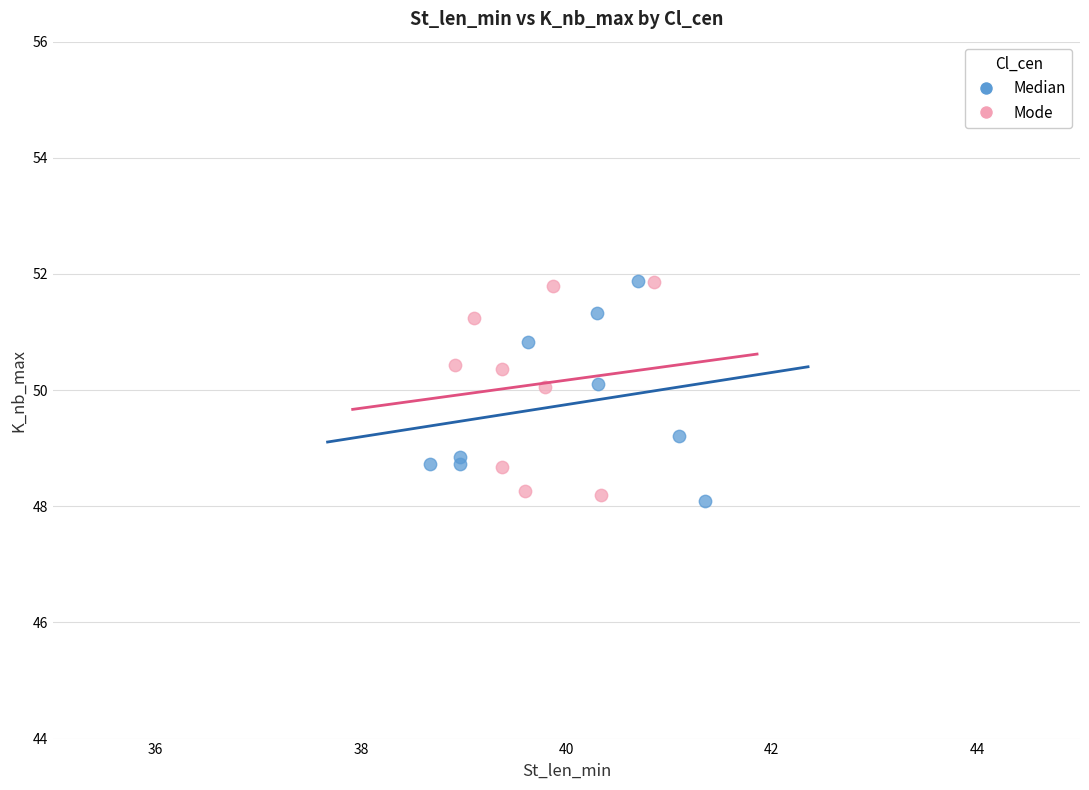

What are all the series names shown in the legend?

Median, Mode